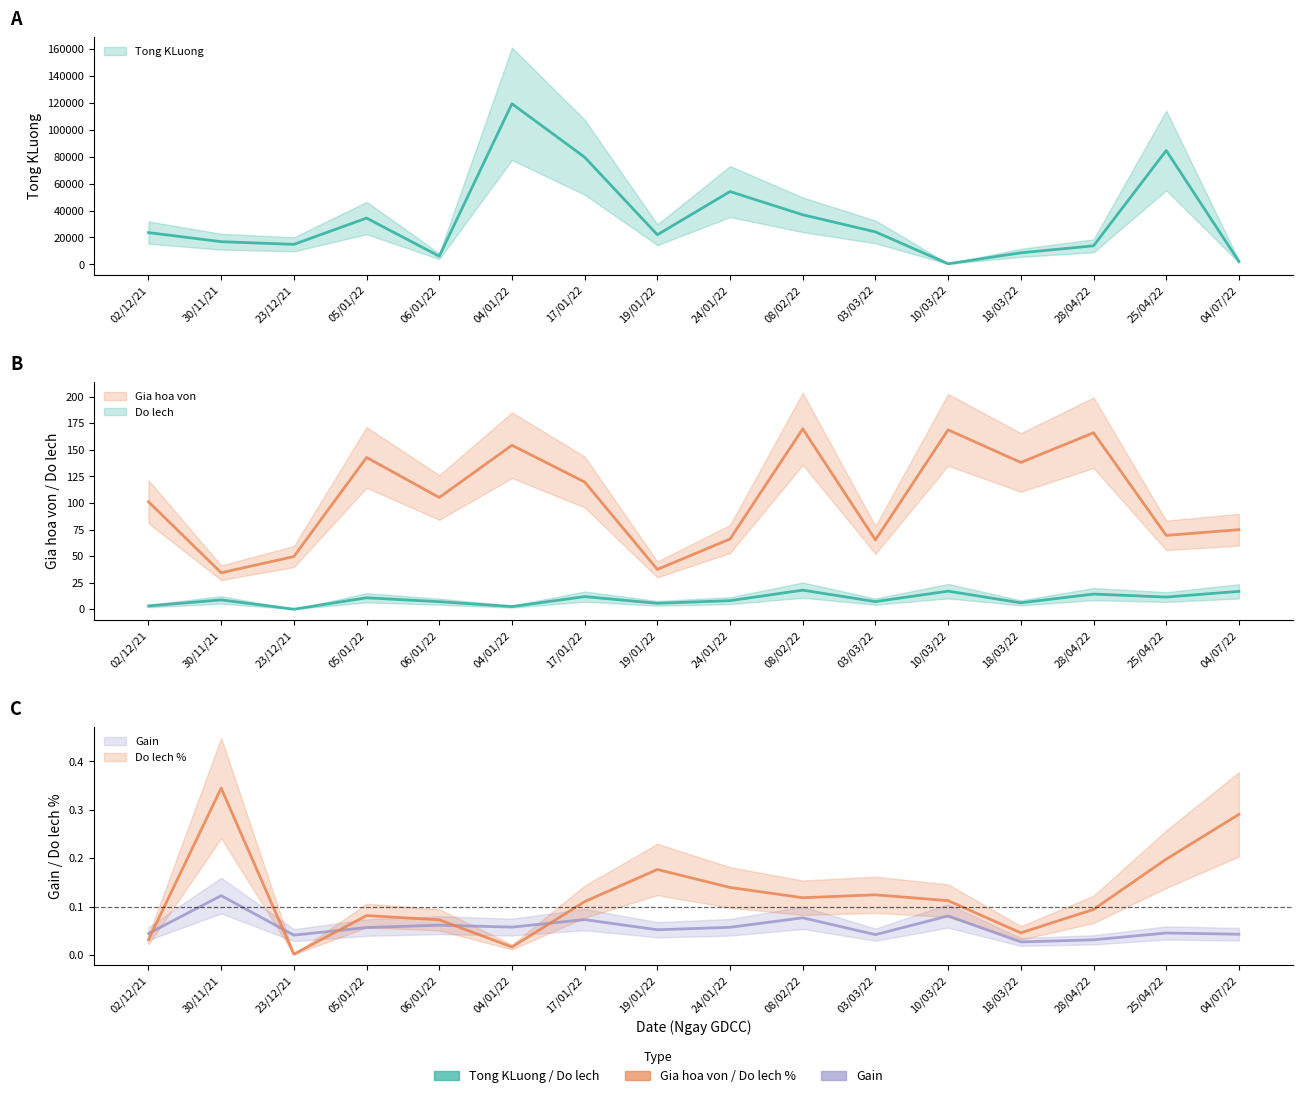

Is this an area chart (filled region under the line)?

No